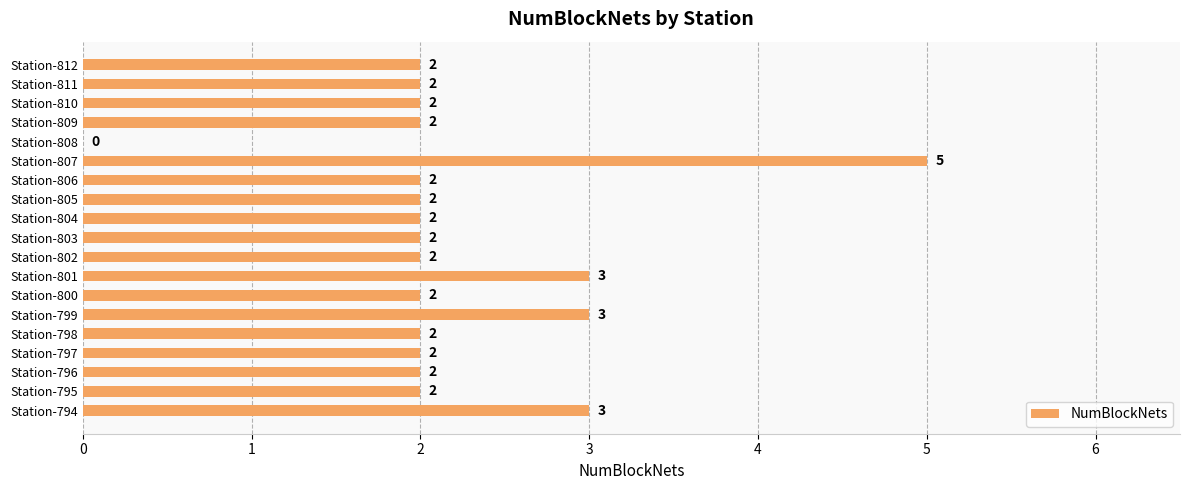

The chart shows a value of 1 at Station-795. True or false?

False